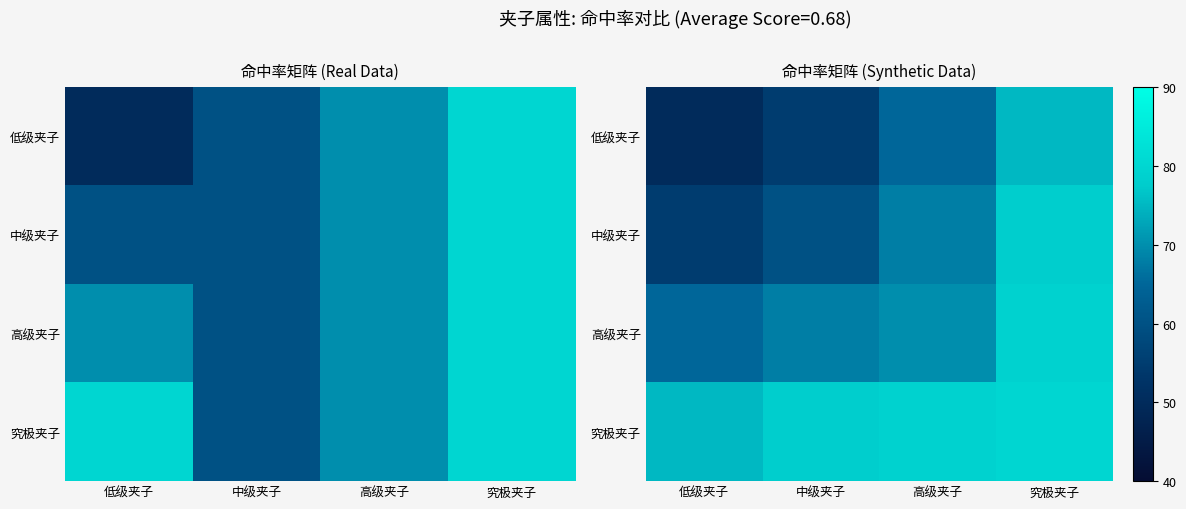

Which series has the largest range (max minus min)?

低级夹子